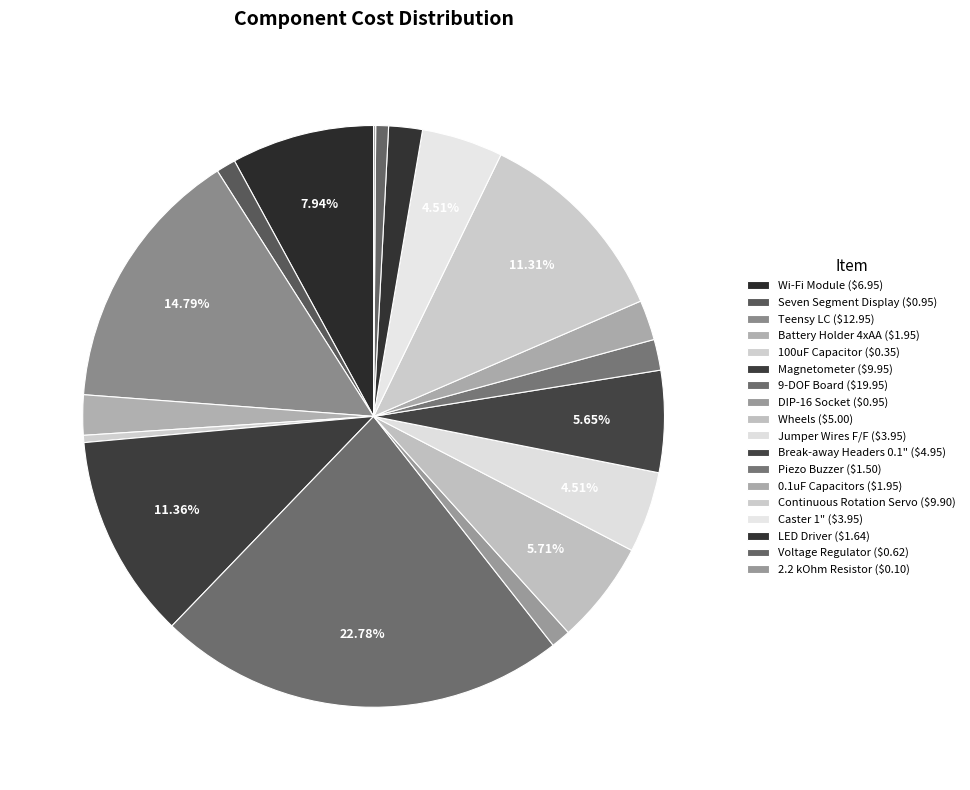

Which slice is the largest?

9-DOF Board